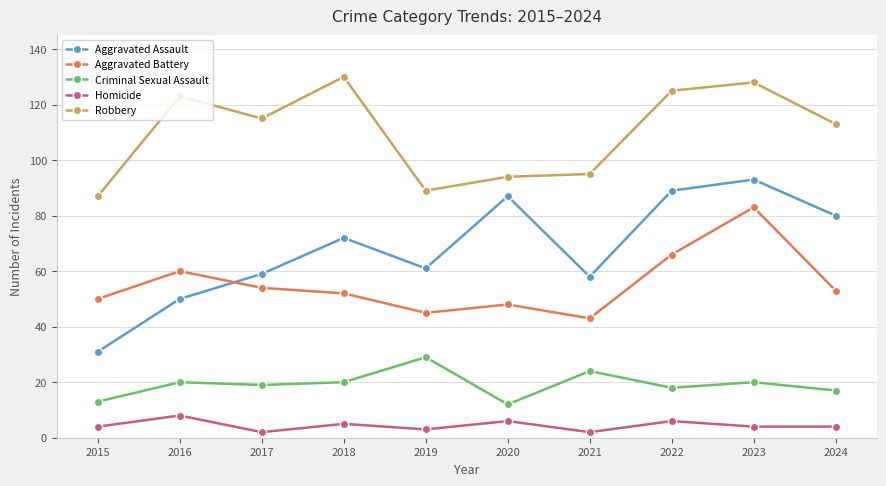

What is the greatest value displayed?

130